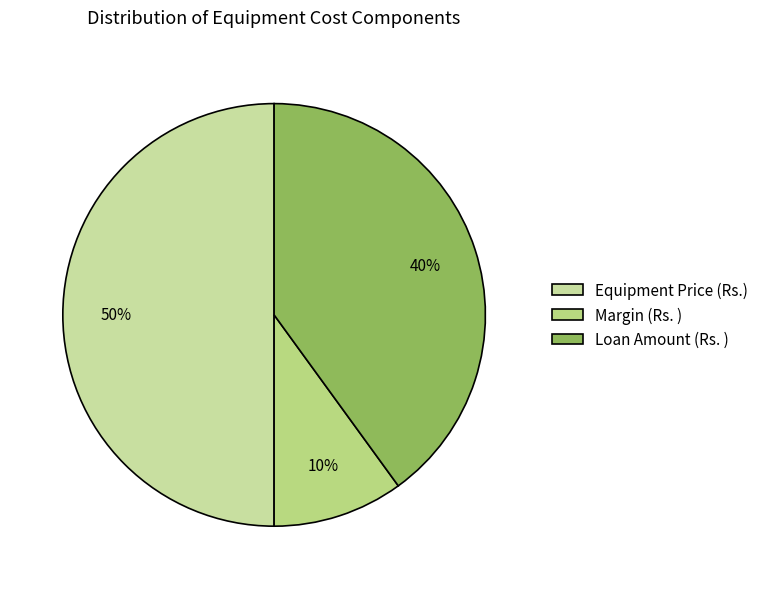

True or false: Margin (Rs. ) accounts for 18% of the total.

False